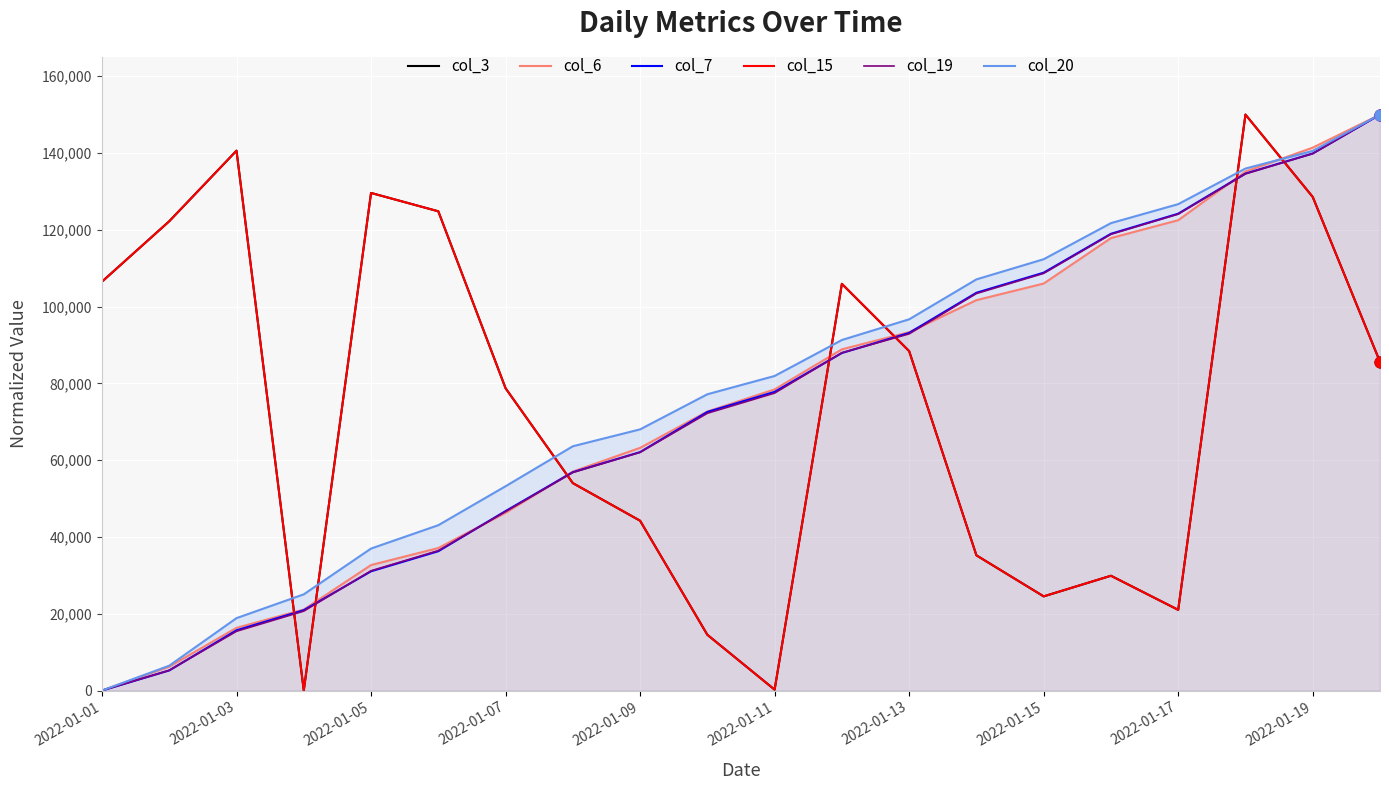

Which series has the widest spread of Y values?

col_3